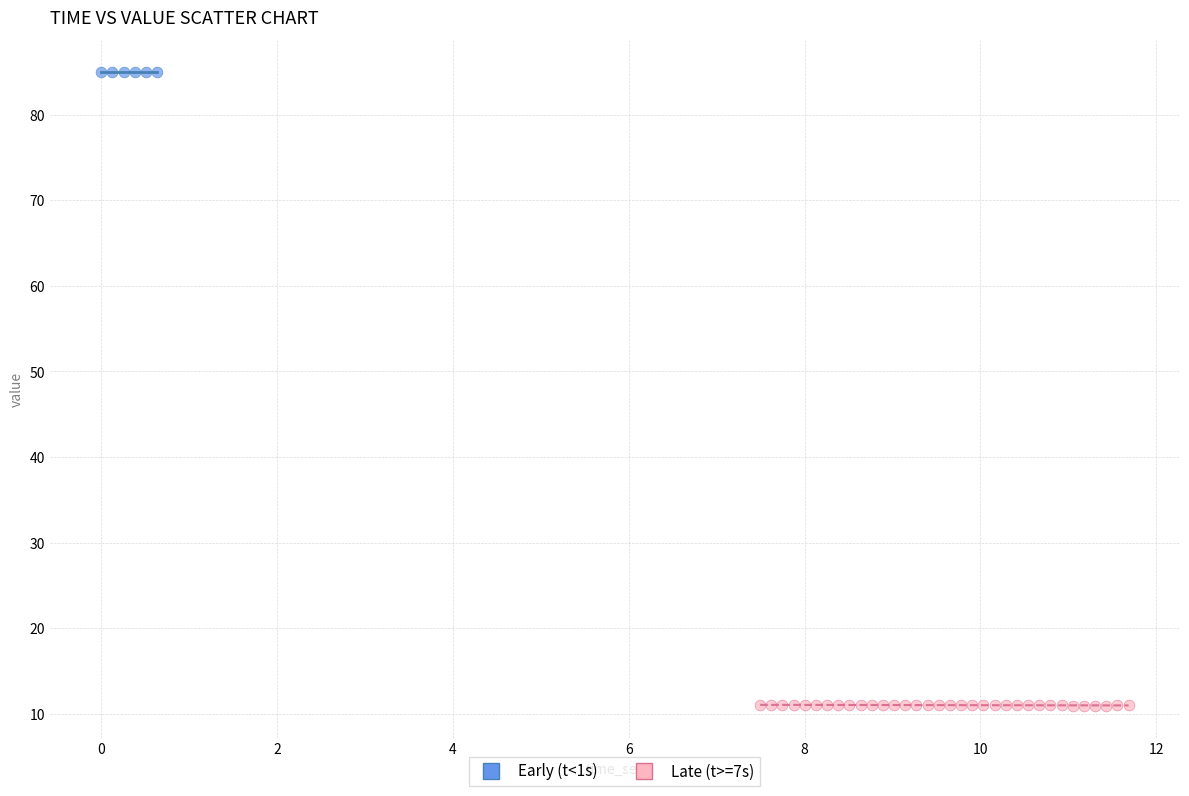

Which series reaches the minimum Y coordinate?

Late (t>=7s)